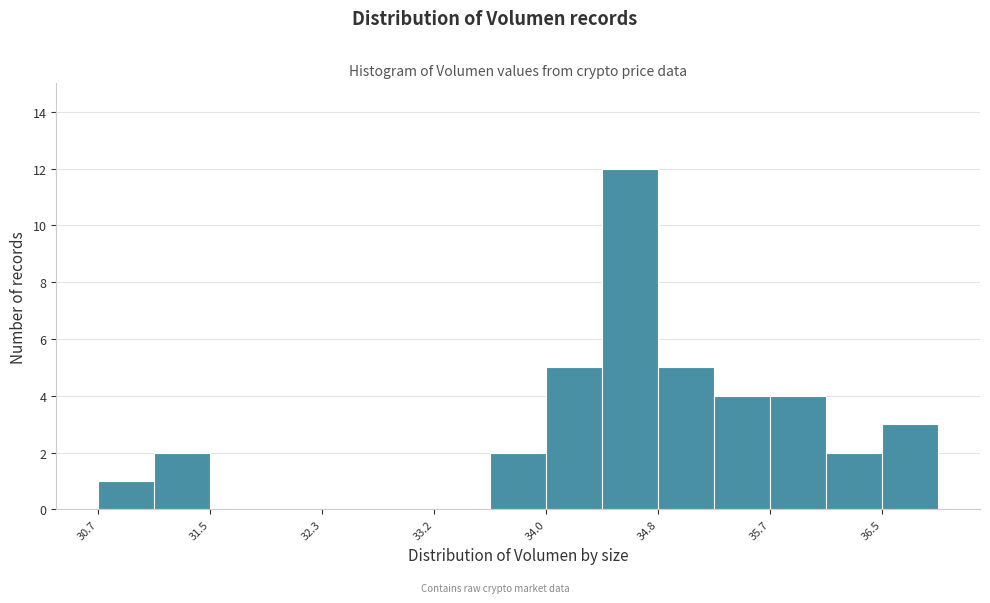

Which range on the x-axis has the tallest bar?

34.4 to 34.8